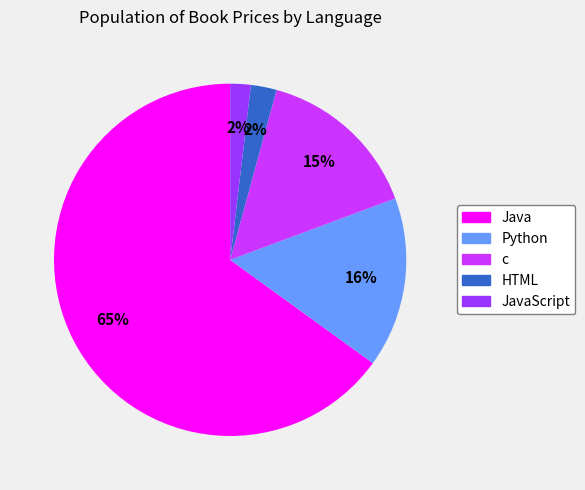

To the nearest percent, what is the difference between the largest and smallest slice percentages?

63%